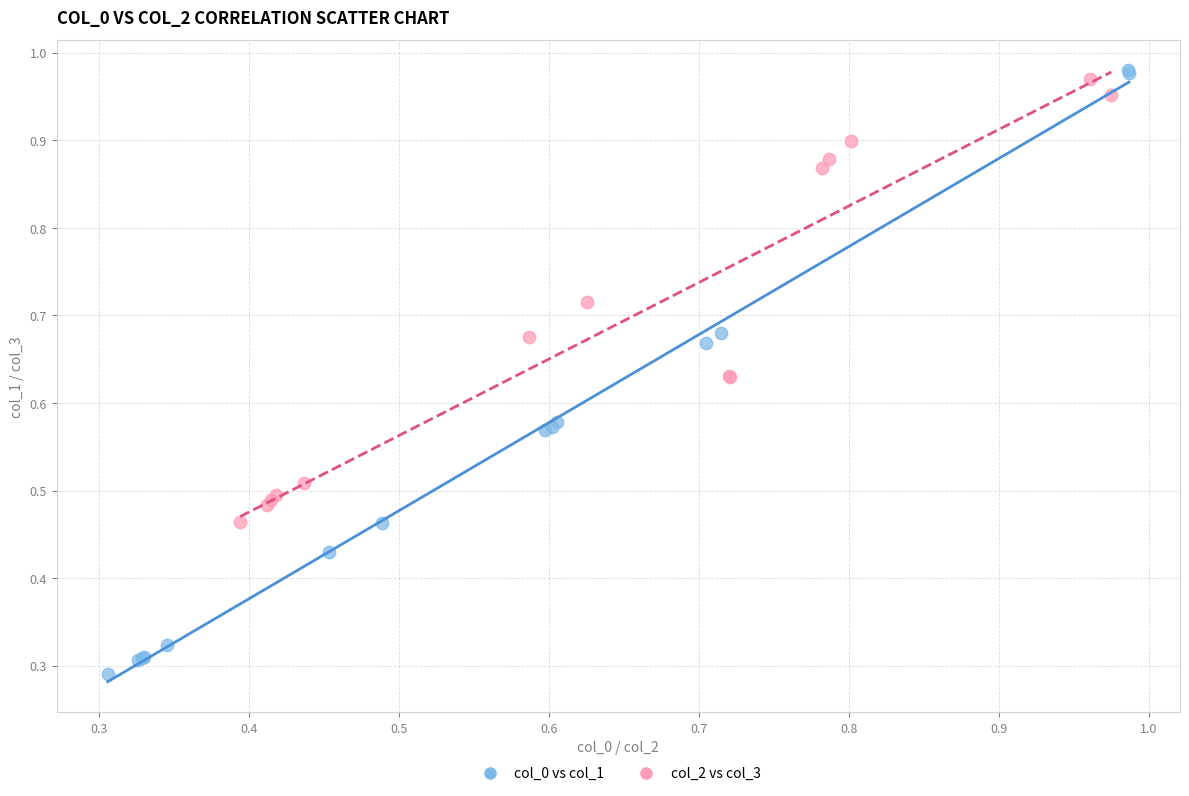

Which series contains the highest Y value?

col_0 vs col_1